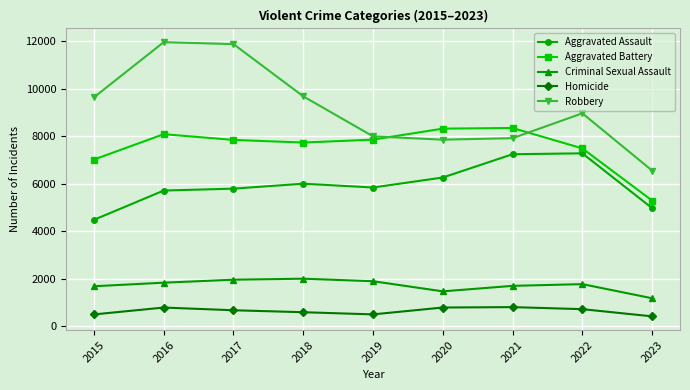

Rank the series by their maximum value, from lowest to highest.

Homicide, Criminal Sexual Assault, Aggravated Assault, Aggravated Battery, Robbery